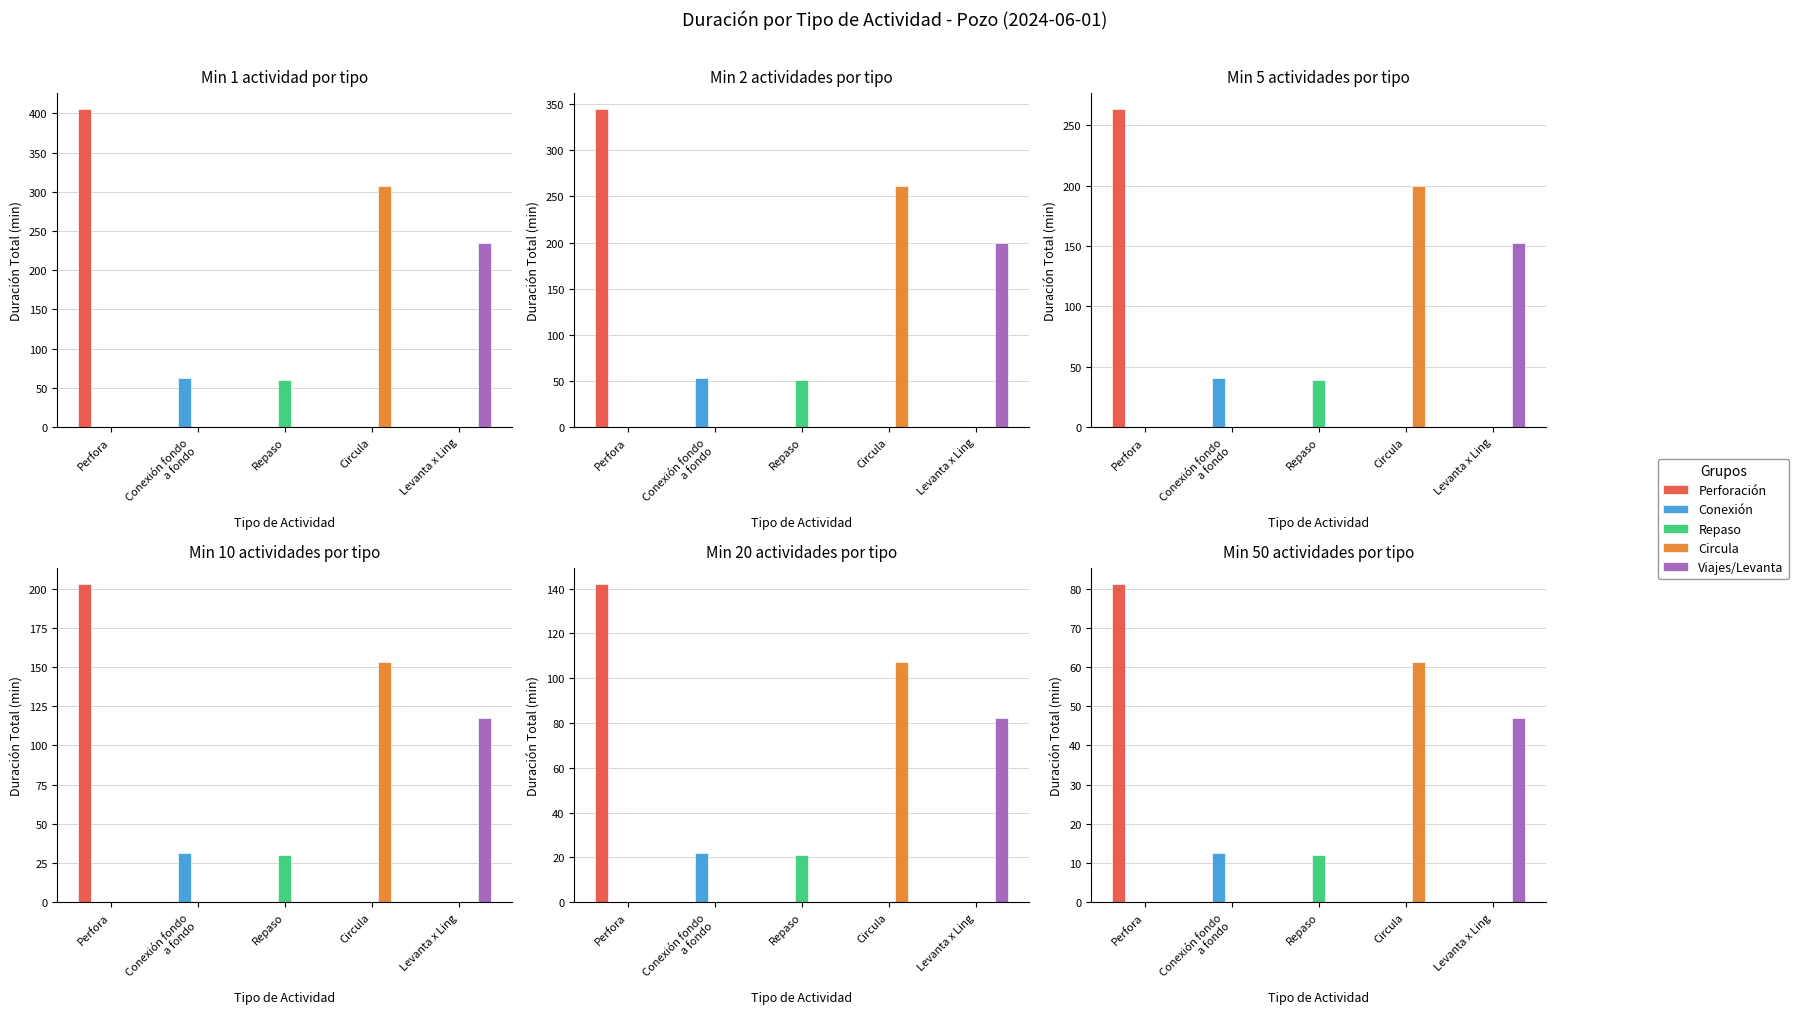

At which category does the chart reach its peak across all series?

Perfora